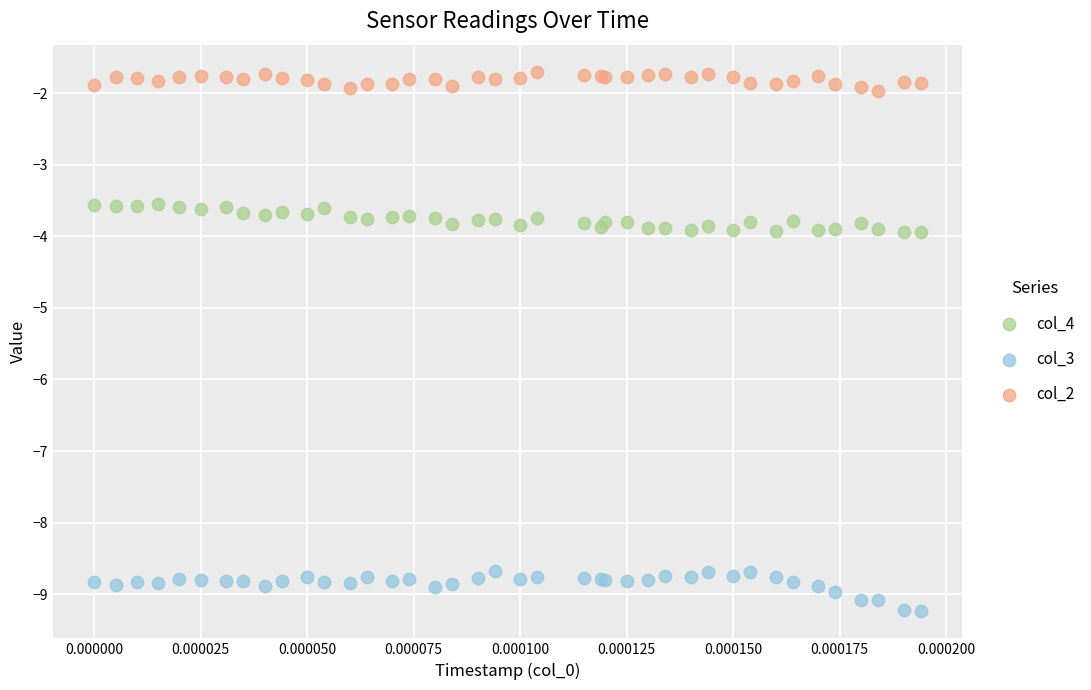

Which series reaches the maximum Y coordinate?

col_2